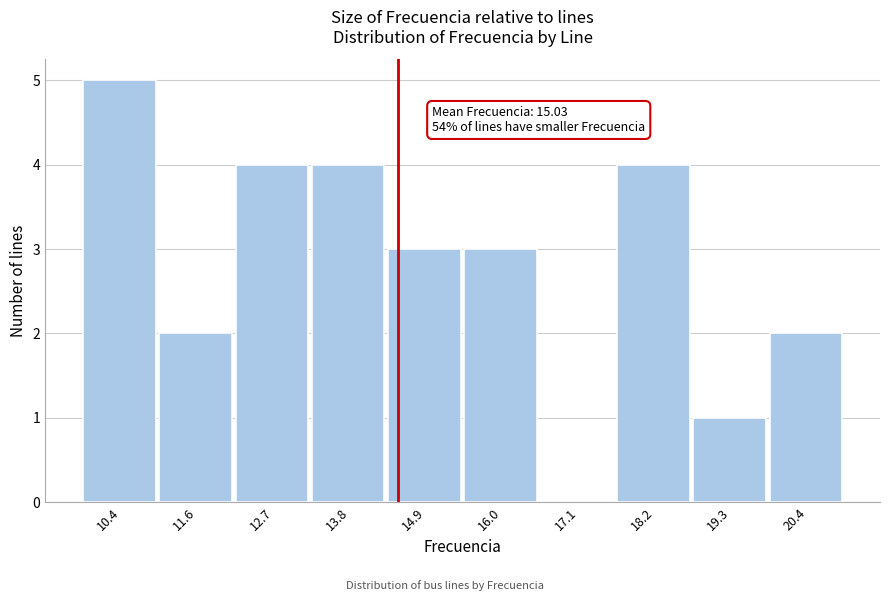

Reading right to left, what are all the values shown in this chart?

20.4=2	19.3=1	18.2=4	17.1=0	16.0=3	14.9=3	13.8=4	12.7=4	11.6=2	10.4=5